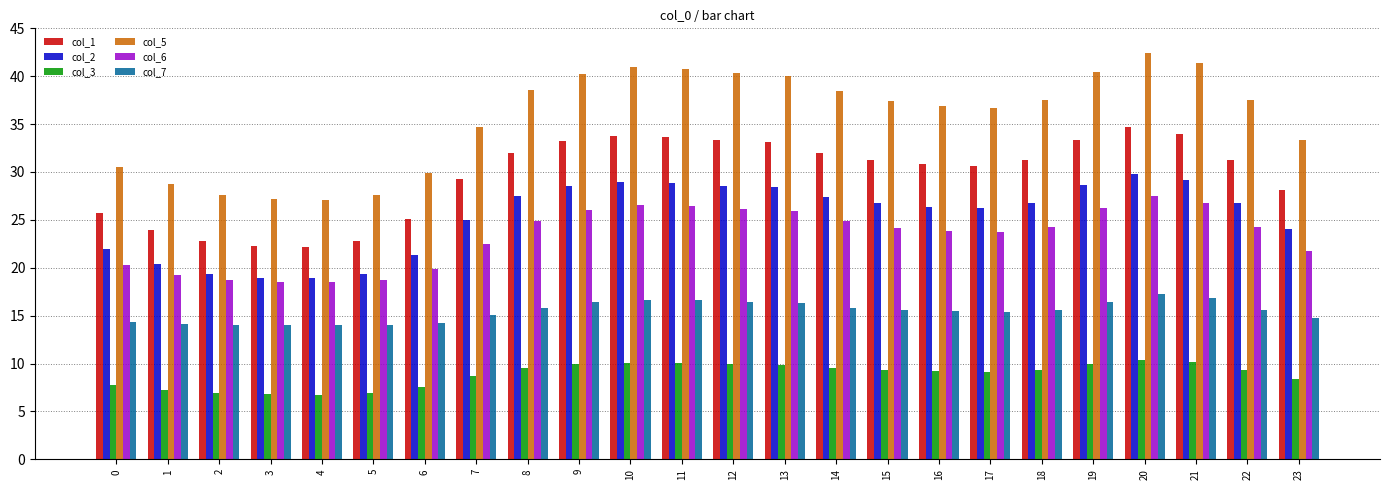

Is the value of col_3 at 0 greater than the value of col_7 at 17?

No